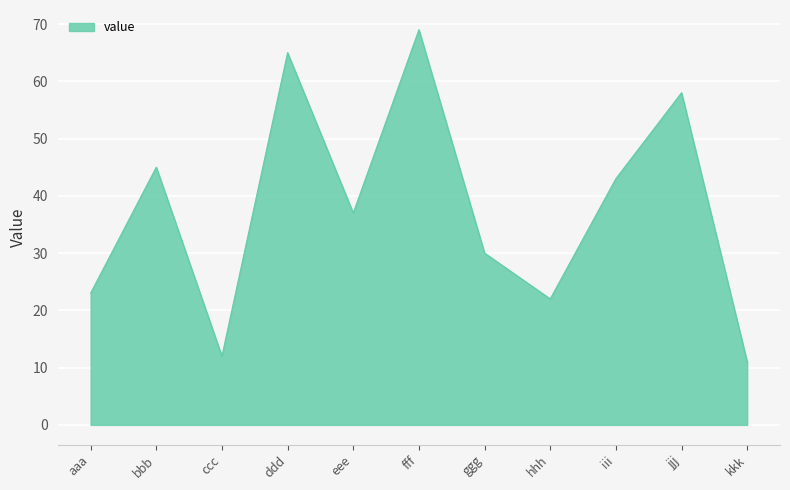

Which has a higher value, fff or eee?

fff